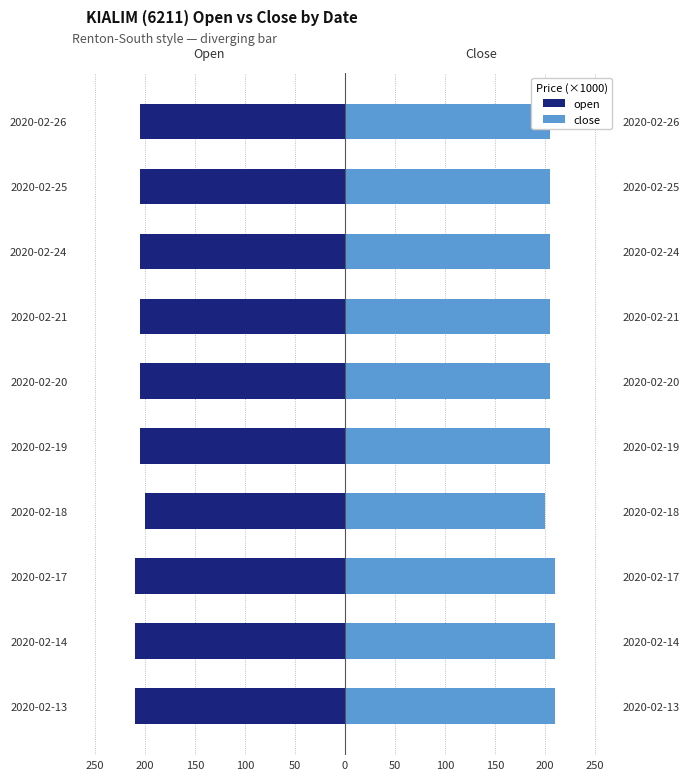

List the series in order of their peak value, highest first.

close, open